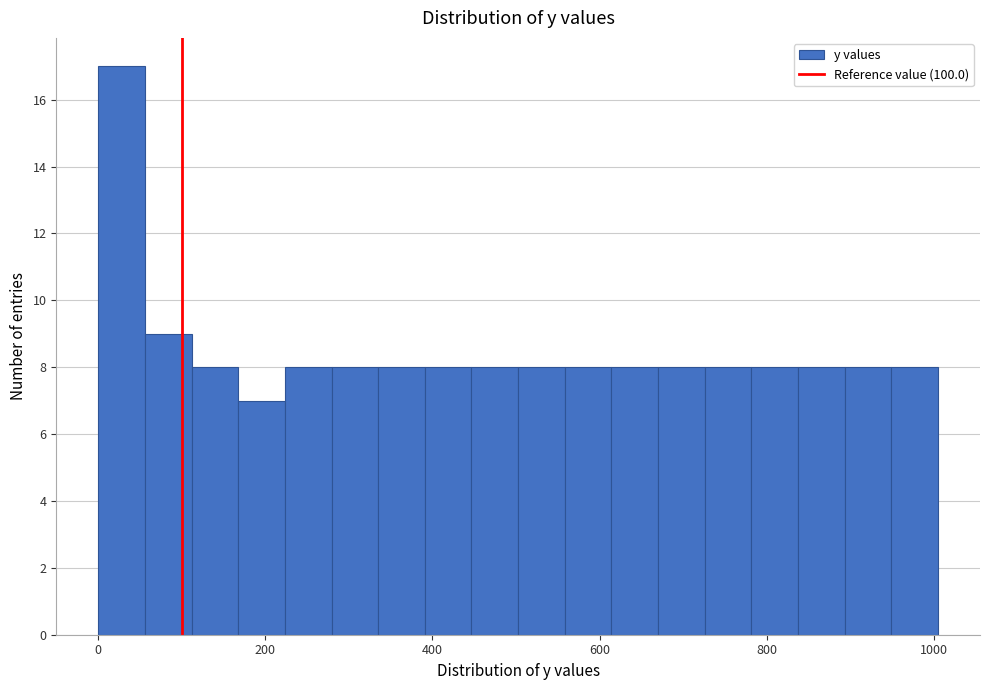

Around what value on the x-axis is the tallest bar? Give the approximate position of its centre, as read against the axis.

20